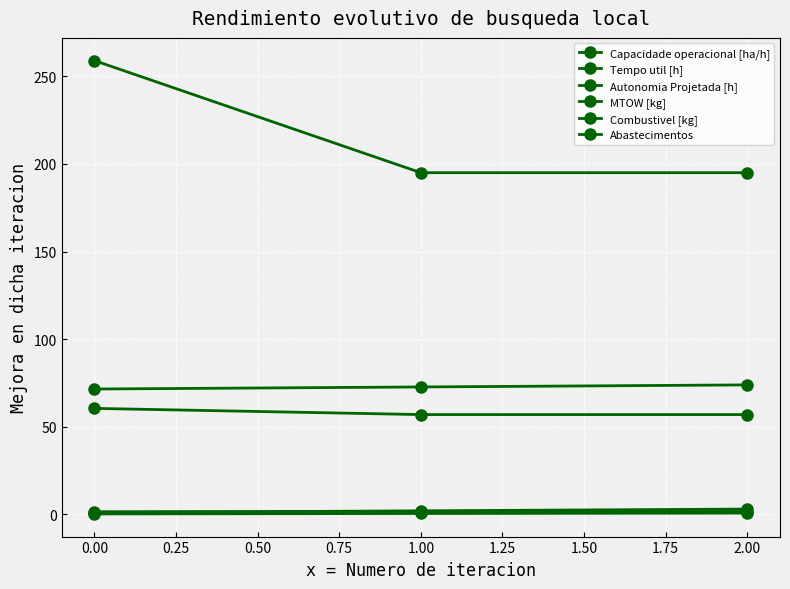

How many lines are shown in the chart?

6